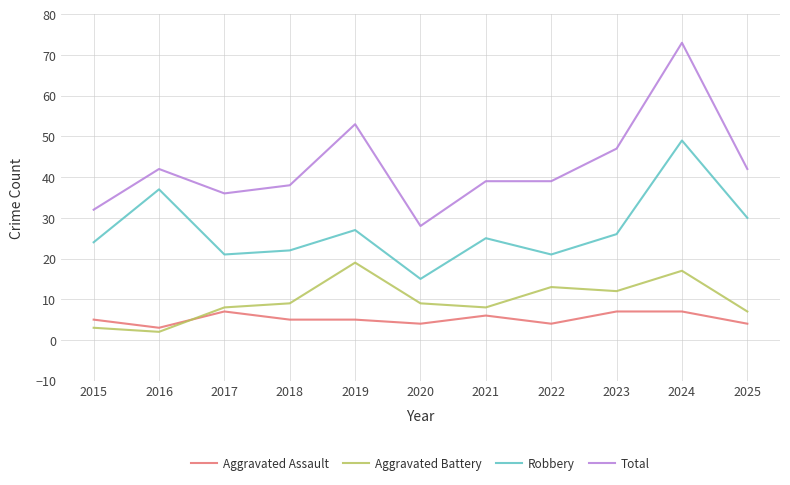

What is the total value across all series at 2024?

146